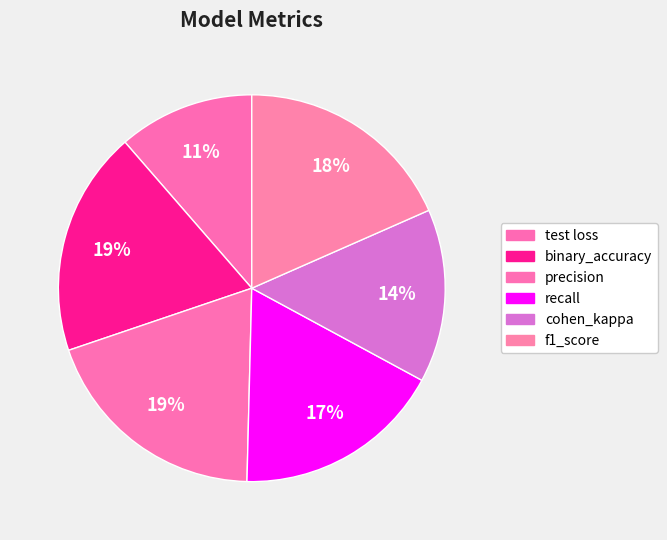

How many slices are in this pie chart?

6